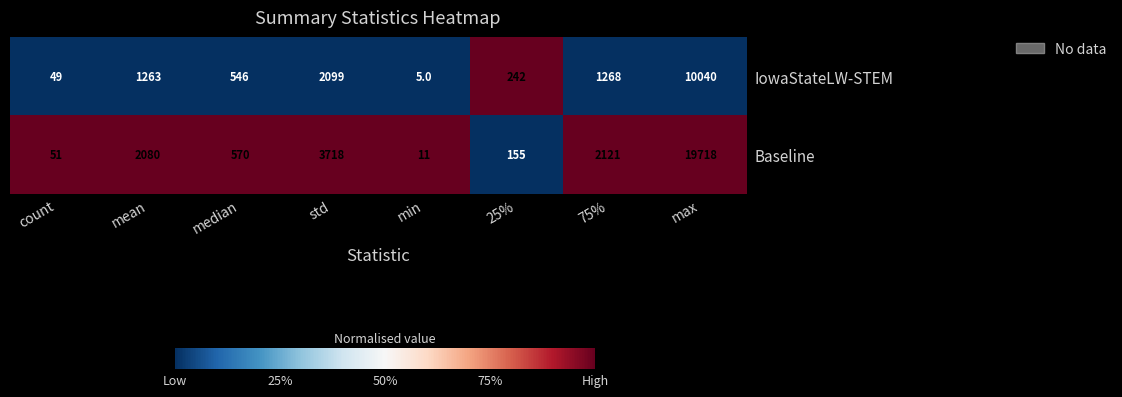

How many data points does each series have?

8